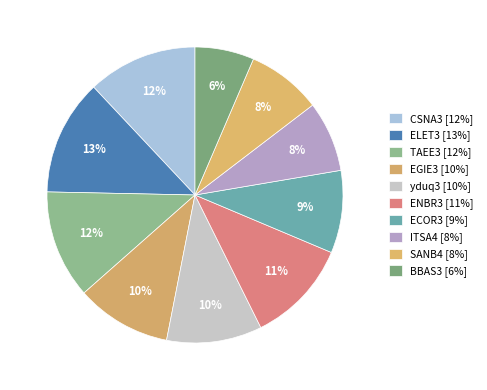

How many slices are in this pie chart?

10